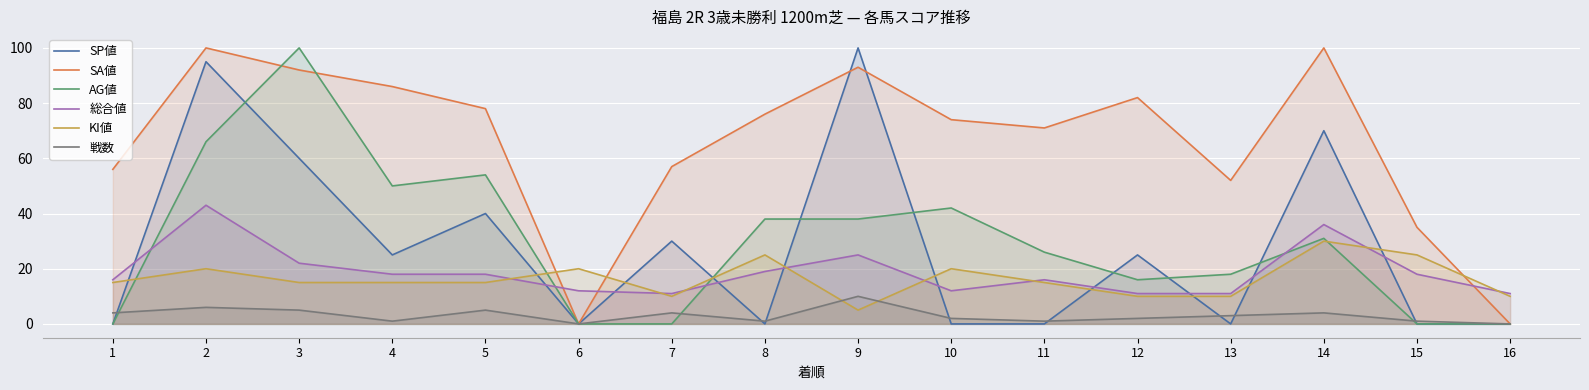

How many values in the SP値 series exceed 25?

6